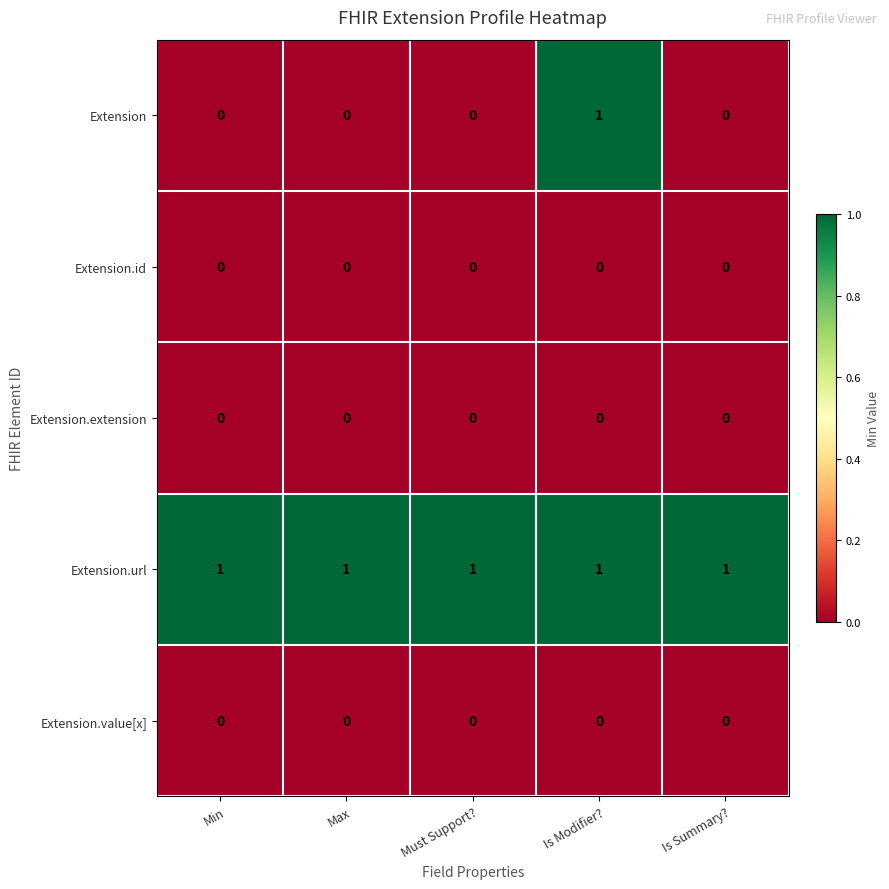

What is the total value across all series at Min?

1